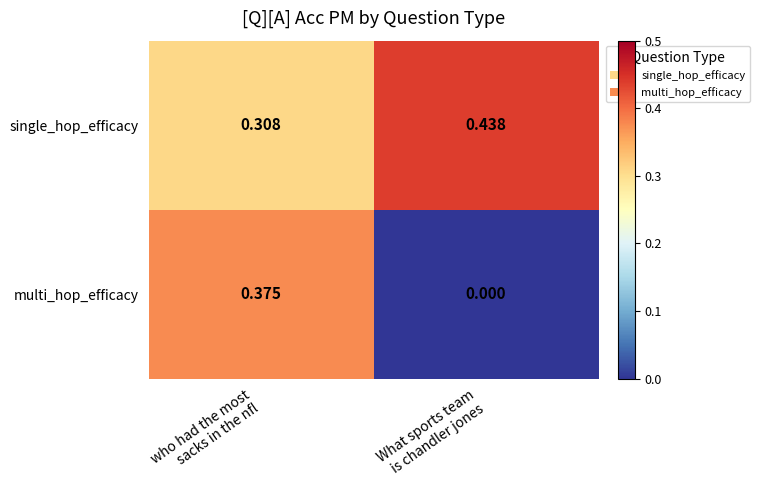

Which series has the largest range (max minus min)?

multi_hop_efficacy